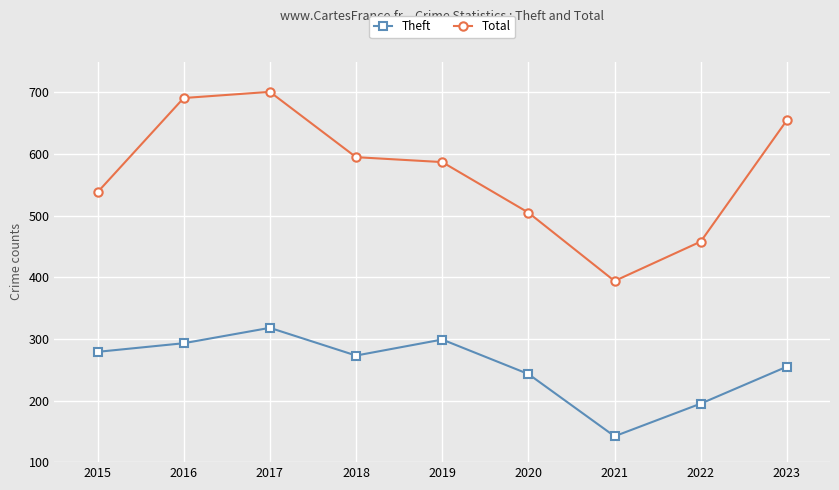

Reading right to left, what are all the values shown in this chart?

Theft: 255	195	142	243	299	273	318	293	279
Total: 655	458	394	505	587	595	701	691	538